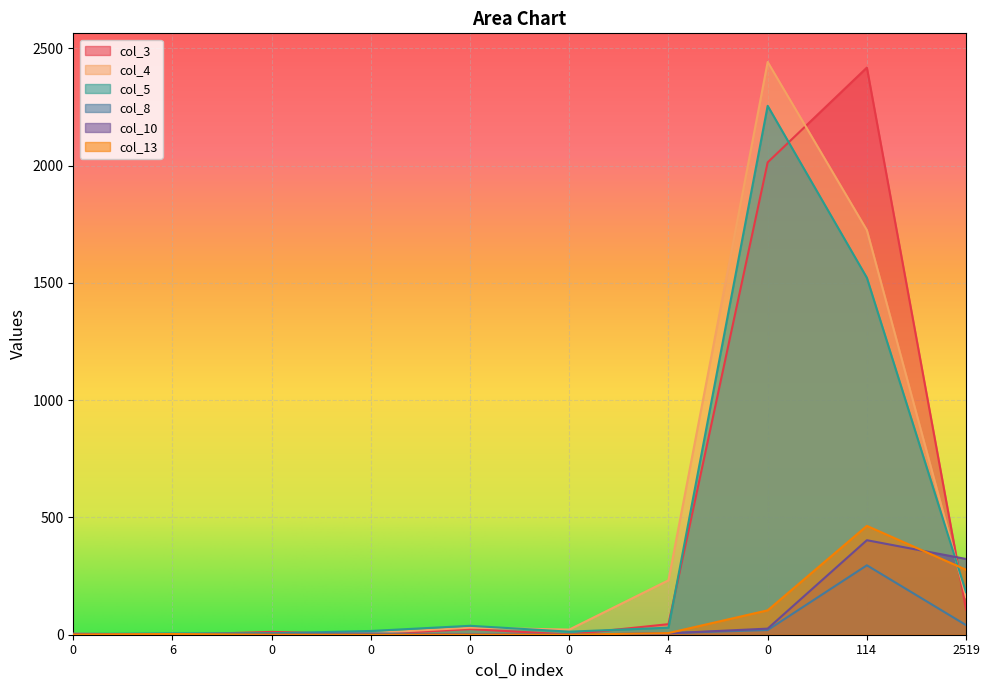

How many lines are shown in the chart?

6